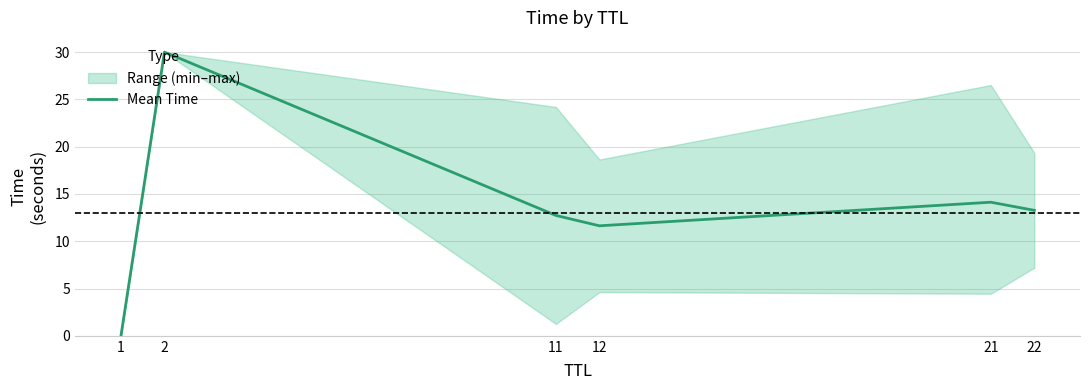

What is the value of the 6th point from the left?

13.3